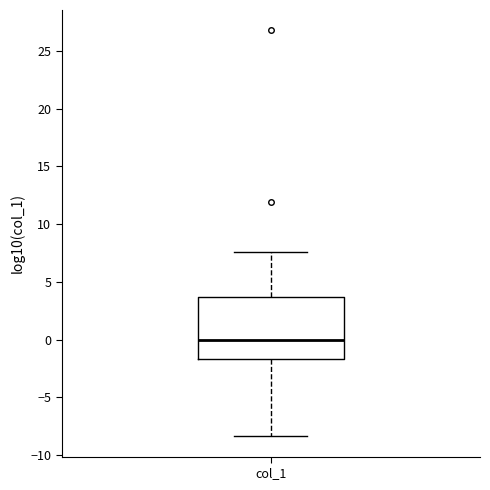

Transcribe this box plot: give where the median line is, the range the box spans, and where the two whiskers end, as read against the y-axis. The values are not printed on the chart, so give them approximately, as read against the axis.

median 0.0, box -1.5 to 3.5, whiskers -8.5 to 7.5